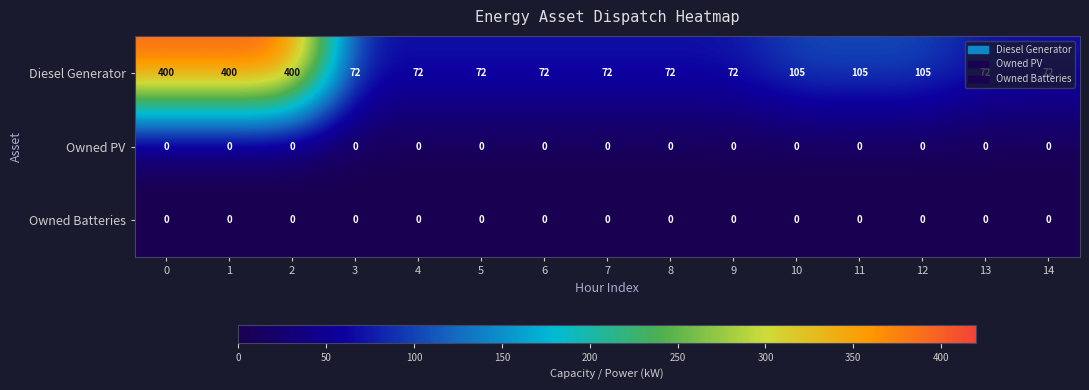

Which series has the largest range (max minus min)?

Diesel Generator